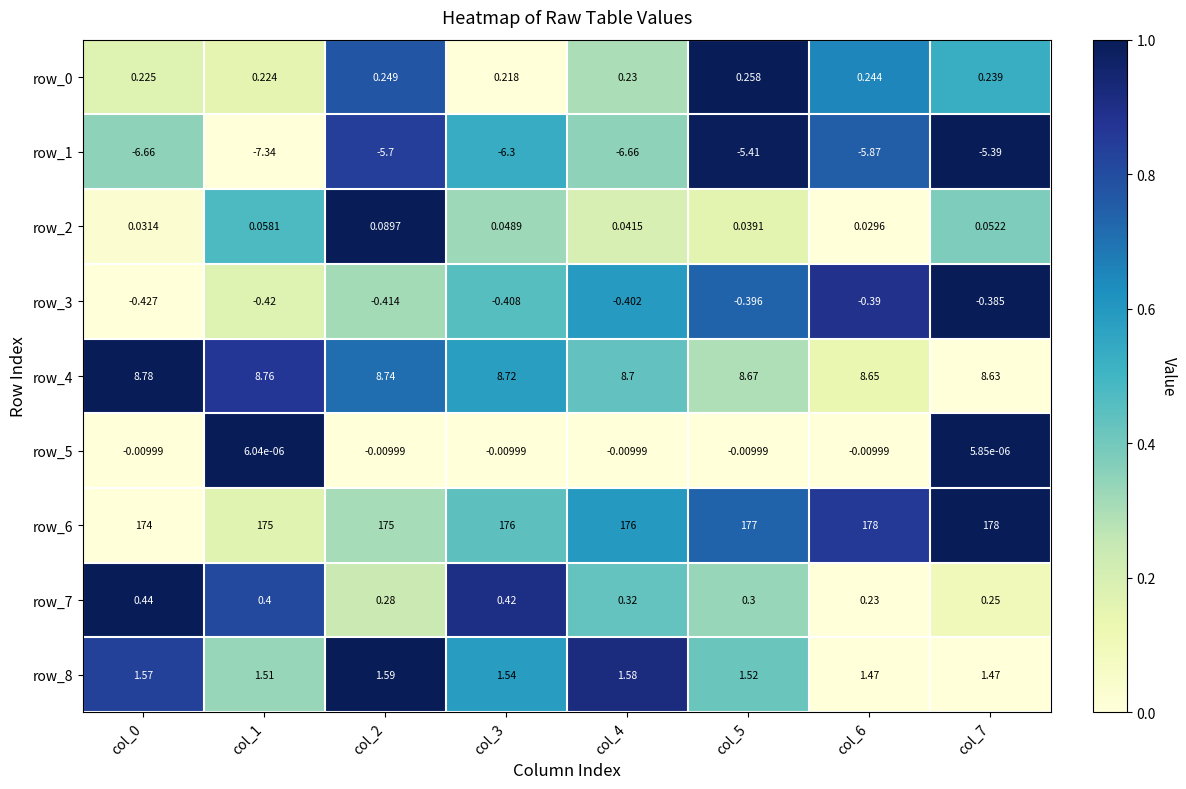

Is the value of row_3 at col_1 greater than the value of row_8 at col_4?

No